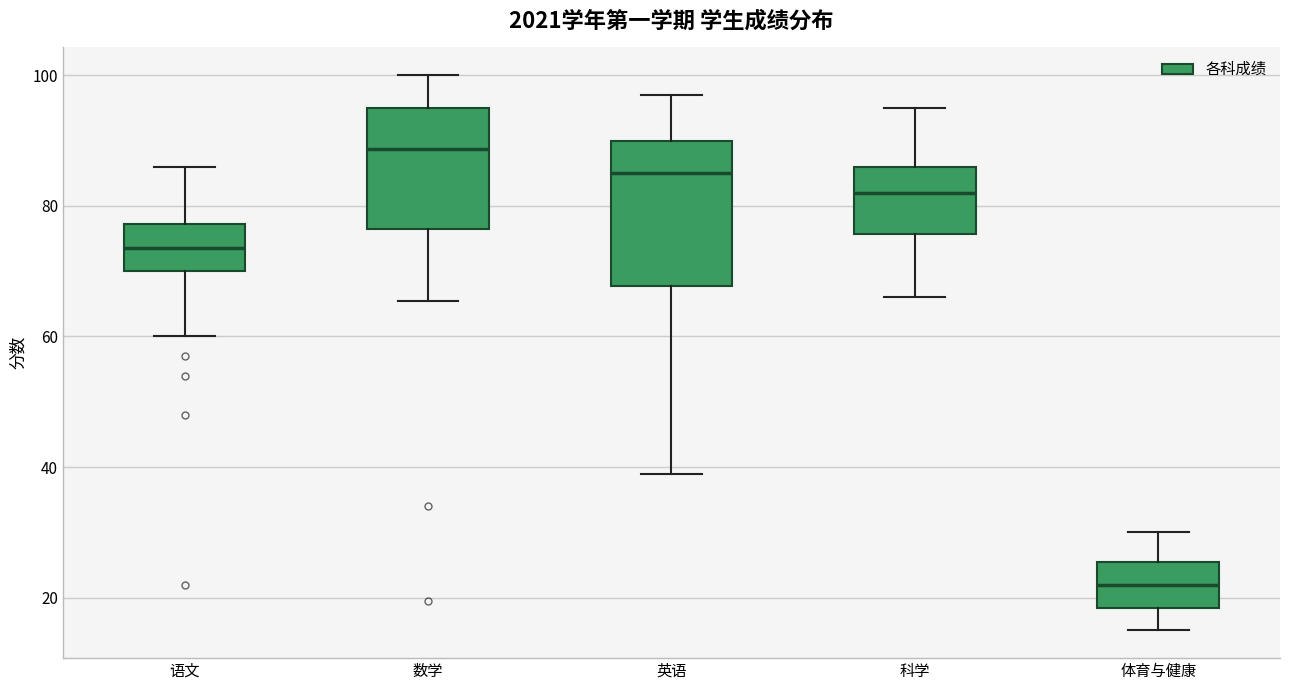

Reading left to right, transcribe this box plot: for each box, give where its median line is, the range the box spans, and where its two whiskers end, as read against the y-axis. The values are not printed on the chart, so give them approximately, as read against the axis.

语文: median 74, box 70 to 78, whiskers 60 to 86
数学: median 88, box 76 to 96, whiskers 66 to 100
英语: median 86, box 68 to 90, whiskers 40 to 98
科学: median 82, box 76 to 86, whiskers 66 to 96
体育与健康: median 22, box 18 to 26, whiskers 16 to 30